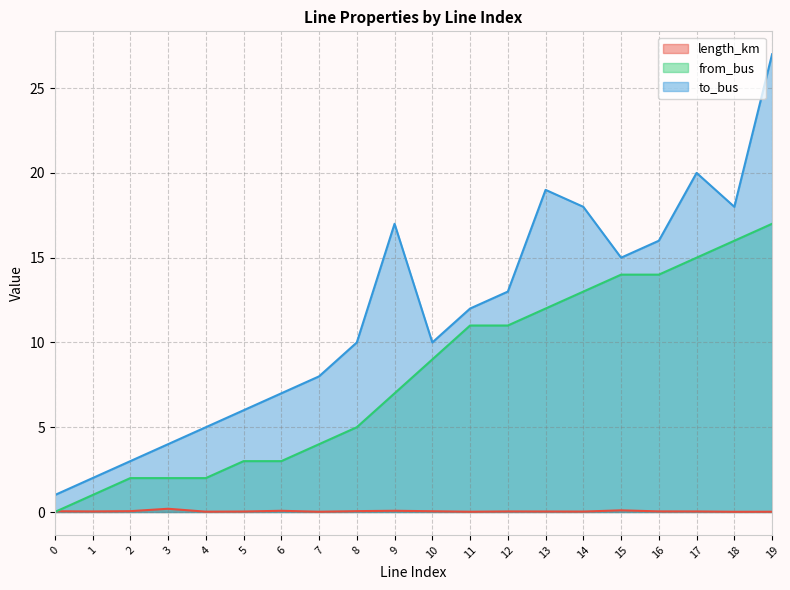

The from_bus series shows 4.7 at 5. True or false?

False